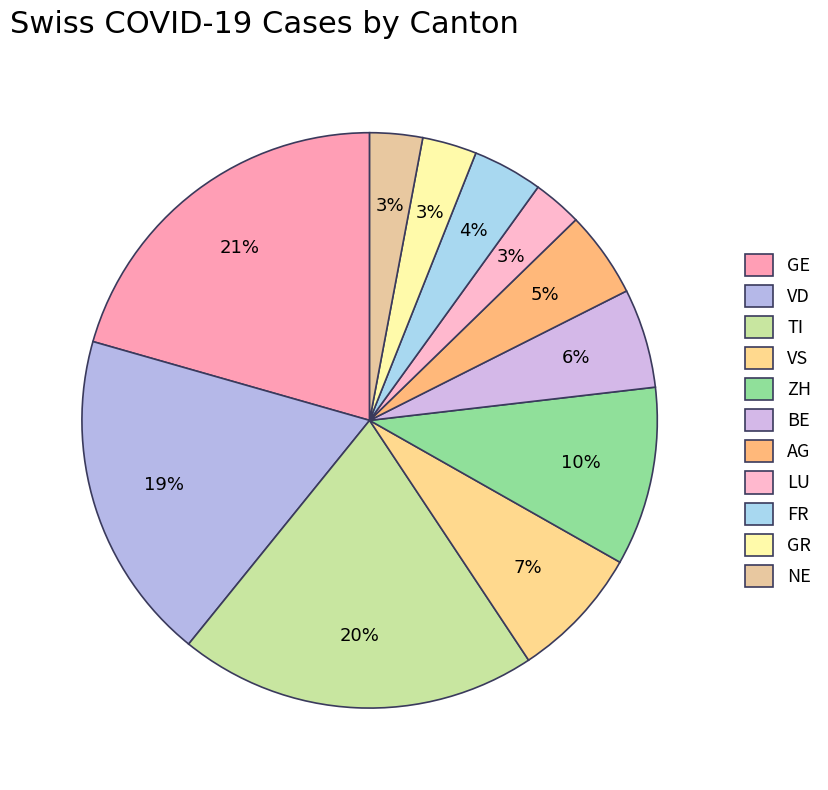

How many segments does this pie chart have?

11